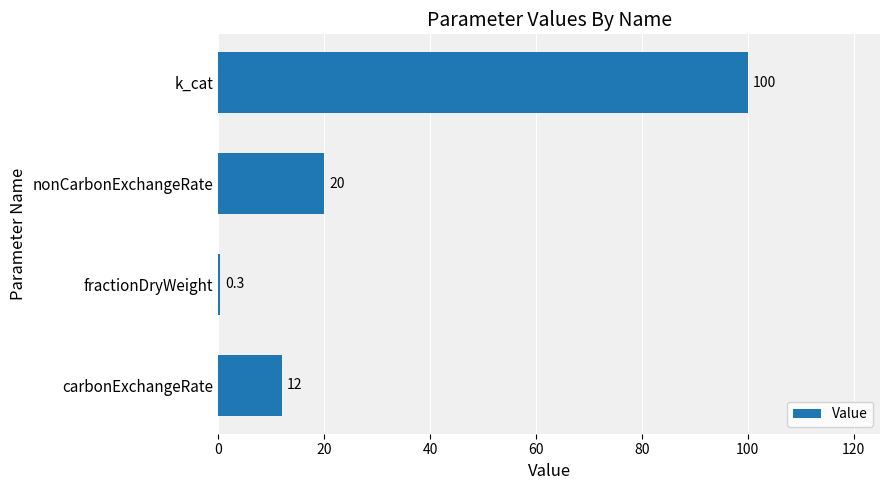

Where is the data nearest to the value 50?

nonCarbonExchangeRate